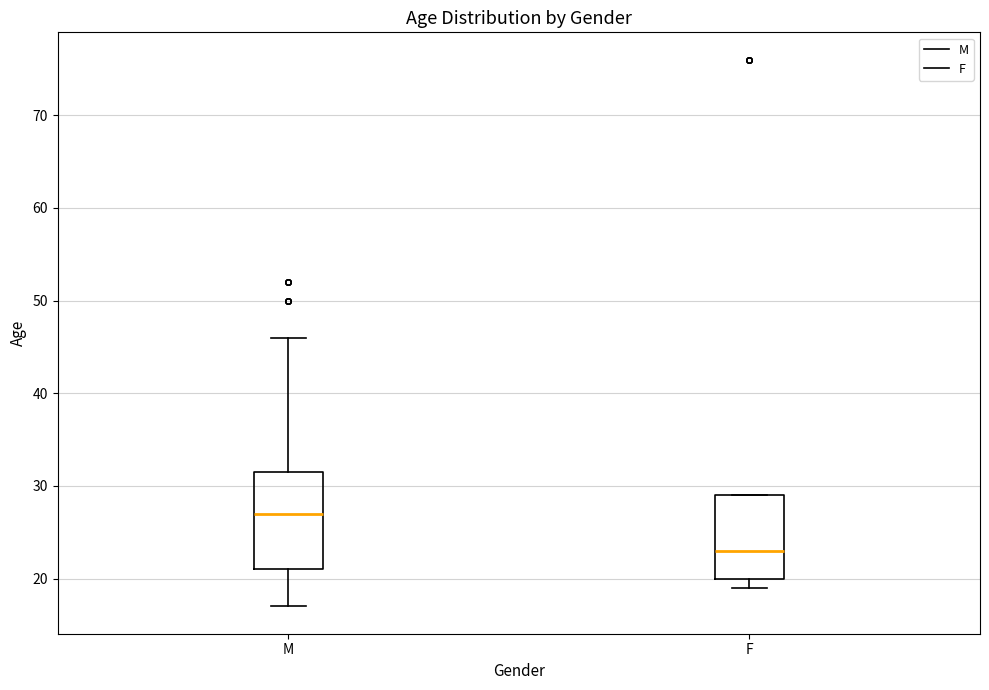

Reading left to right, read every box against the y-axis: the position of its median line, the range the box covers, and the ends of its whiskers. The values are not printed on the chart, so give them approximately, as read against the axis.

M: median 27, box 21 to 32, whiskers 17 to 46
F: median 23, box 20 to 29, whiskers 19 to 29